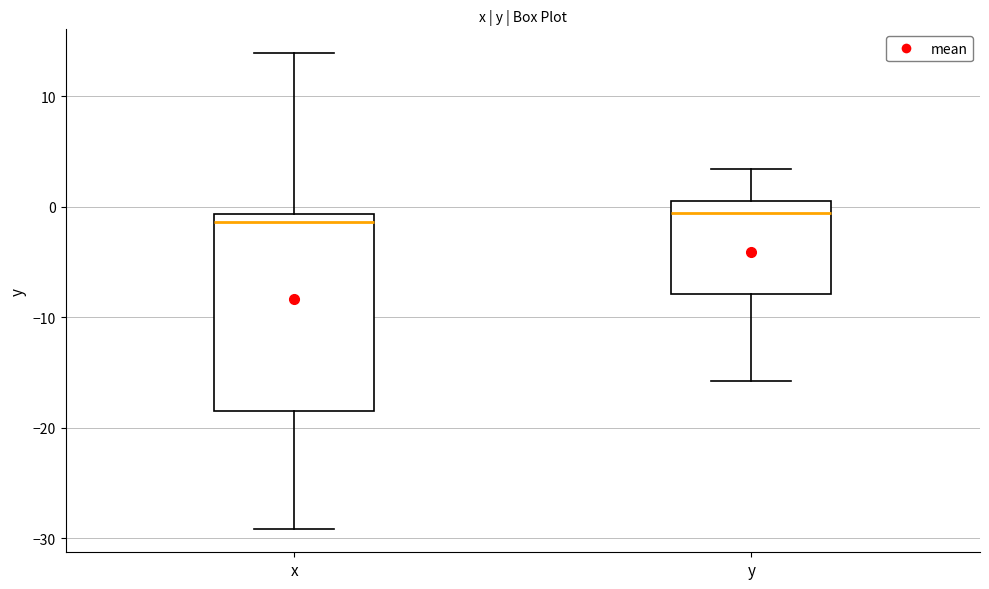

Which box is the tallest, from its lower edge to its upper edge?

x